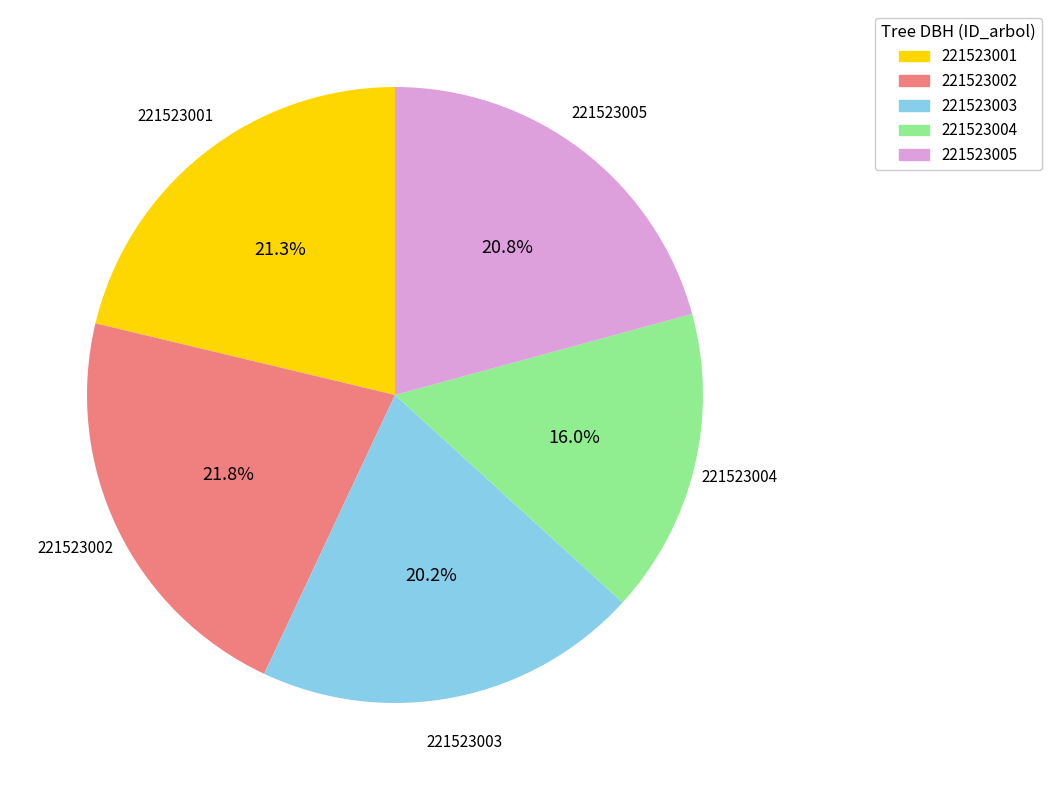

Do 221523004 and 221523002 together represent more than half of the pie?

No